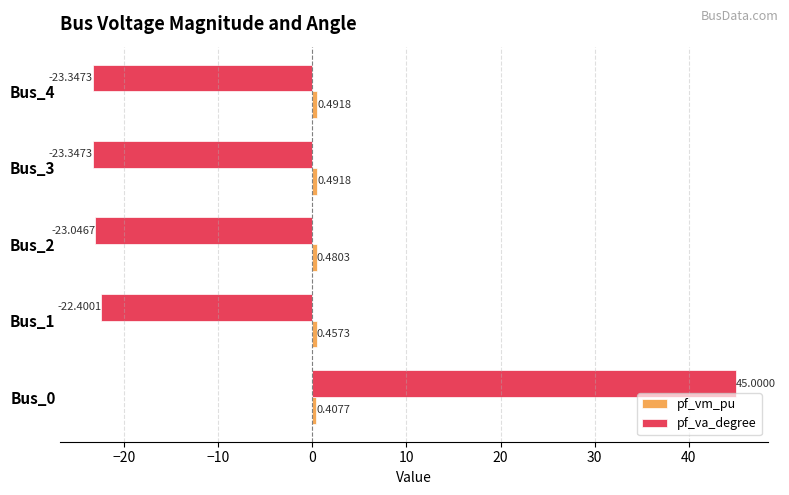

What is the total value across all series at Bus_0?

45.4